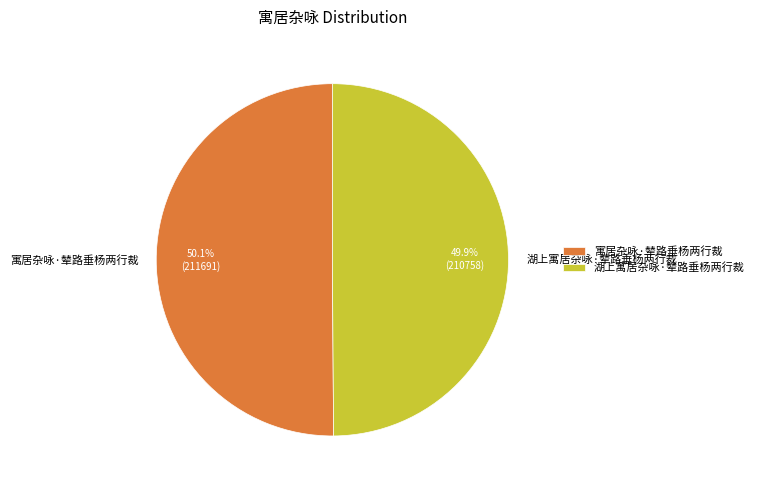

To the nearest percent, what portion does 湖上寓居杂咏·辇路垂杨两行裁 represent?

50%